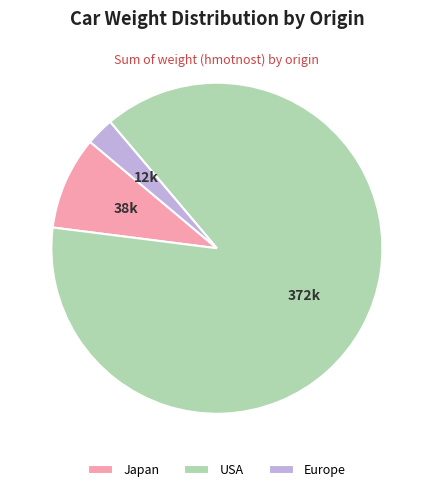

Rank the categories by value from highest to lowest.

USA, Japan, Europe